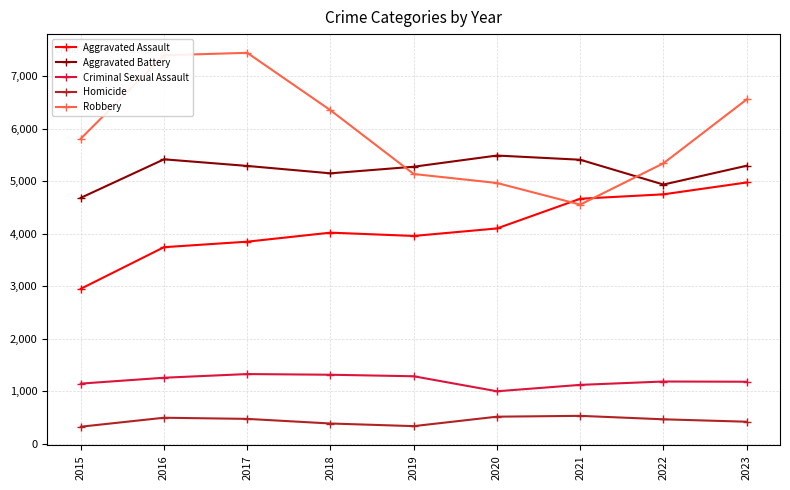

What is the value of the Robbery point at the 2nd from the left?

7396